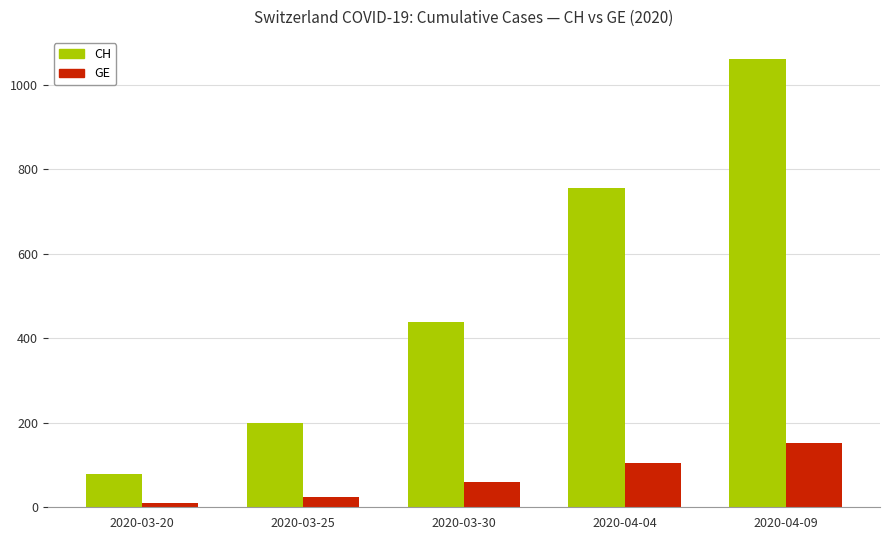

Does the chart contain any negative values?

No